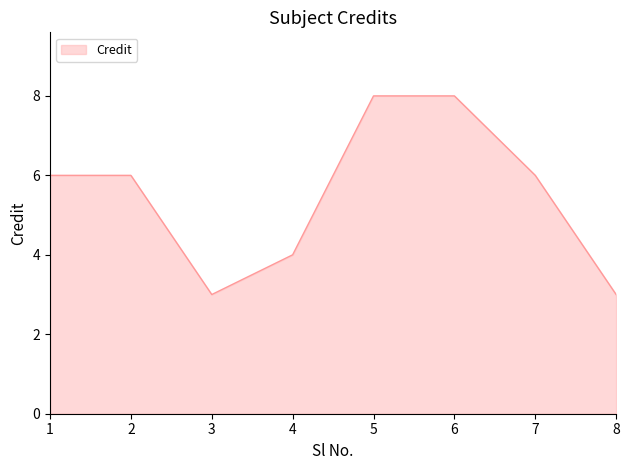

Reading left to right, transcribe all the data shown in this chart.

6	6	3	4	8	8	6	3